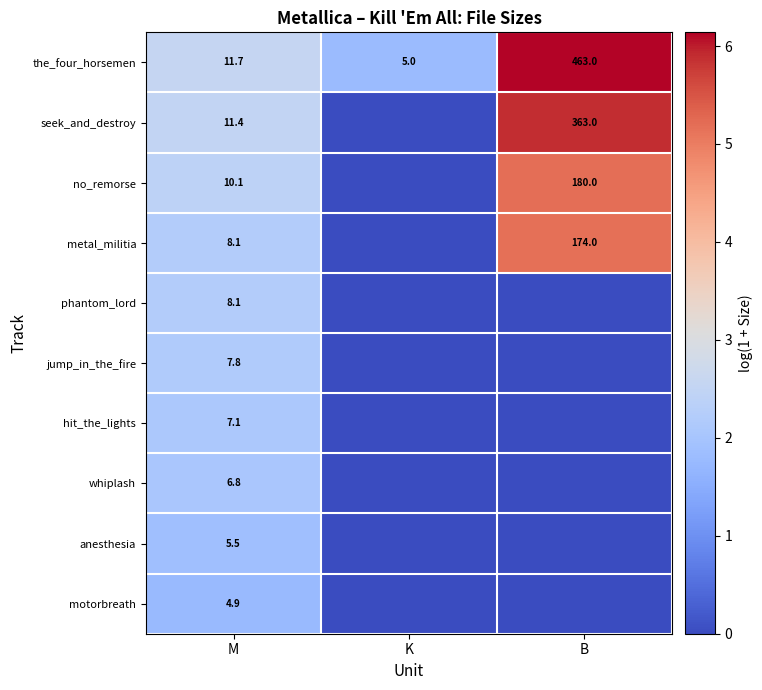

The value of motorbreath at M is 4.9. True or false?

True